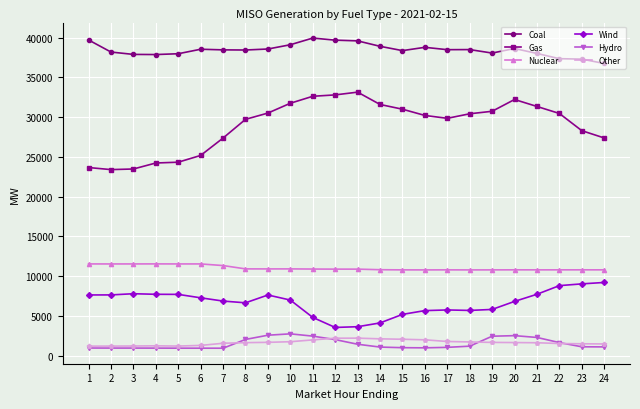

What is the sum of the Wind values at 11 and 24?

14031.3